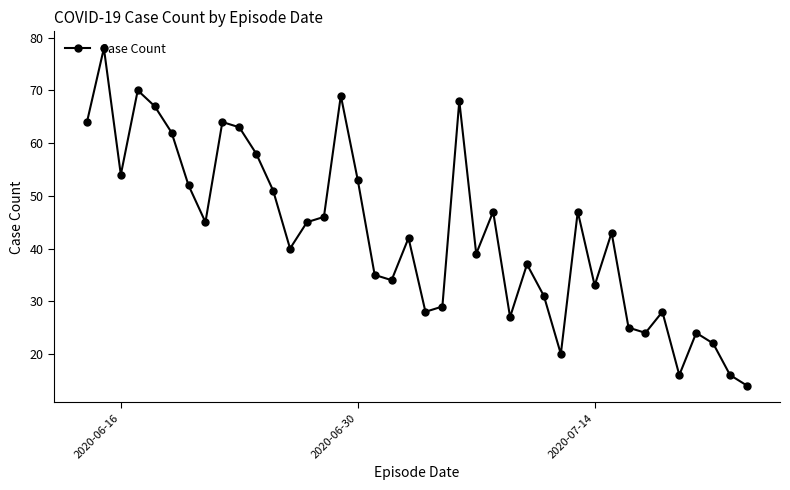

What is the value of the 10th point from the left?

63